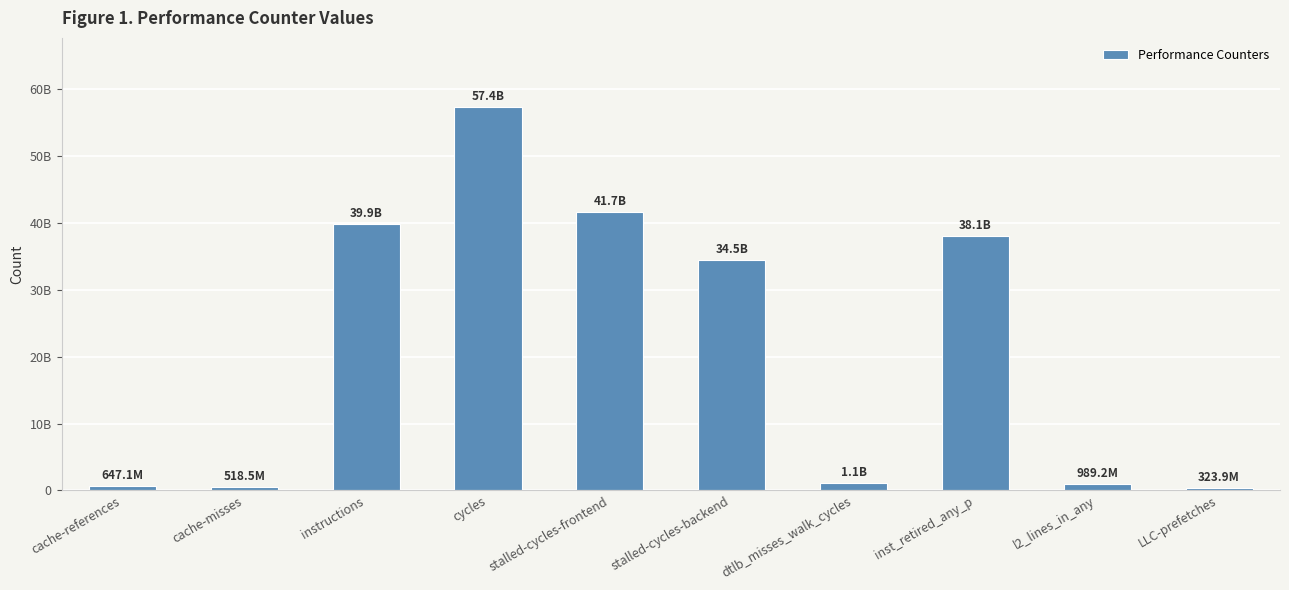

Does the chart contain any negative values?

No